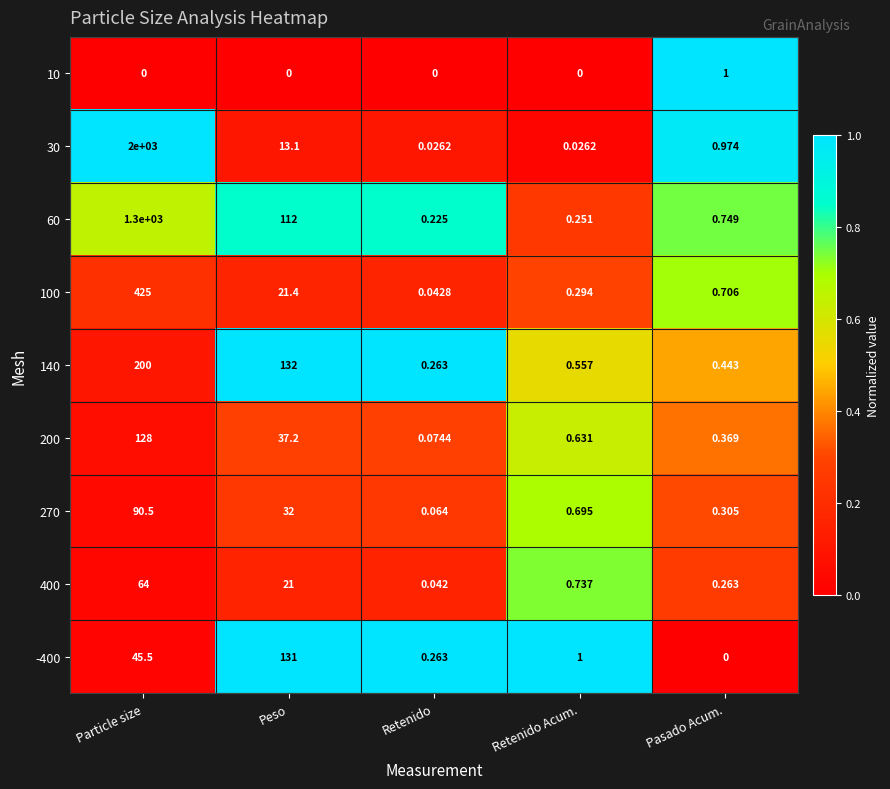

What is the total value across all series at Pasado Acum.?

4.8